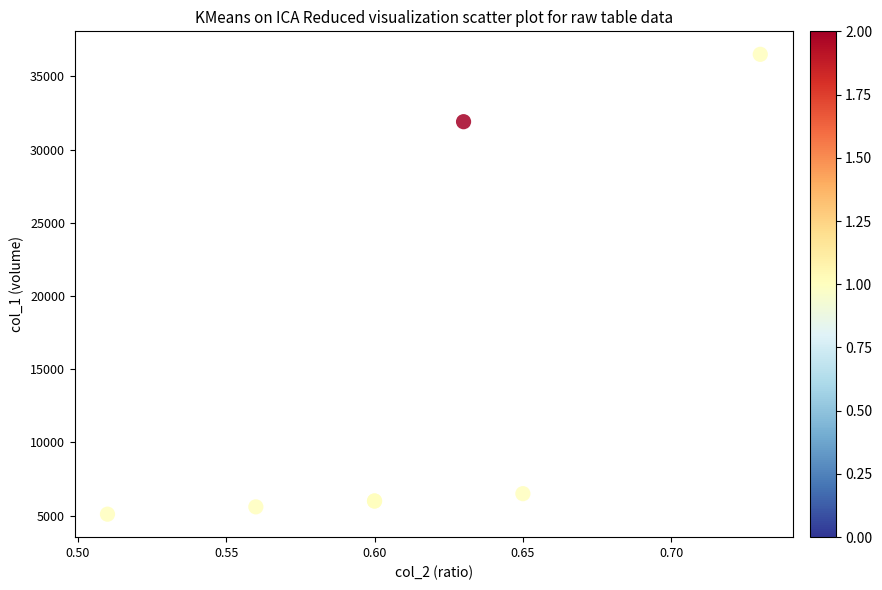

What Y value in the scatter plot is closest to 20800?

31900